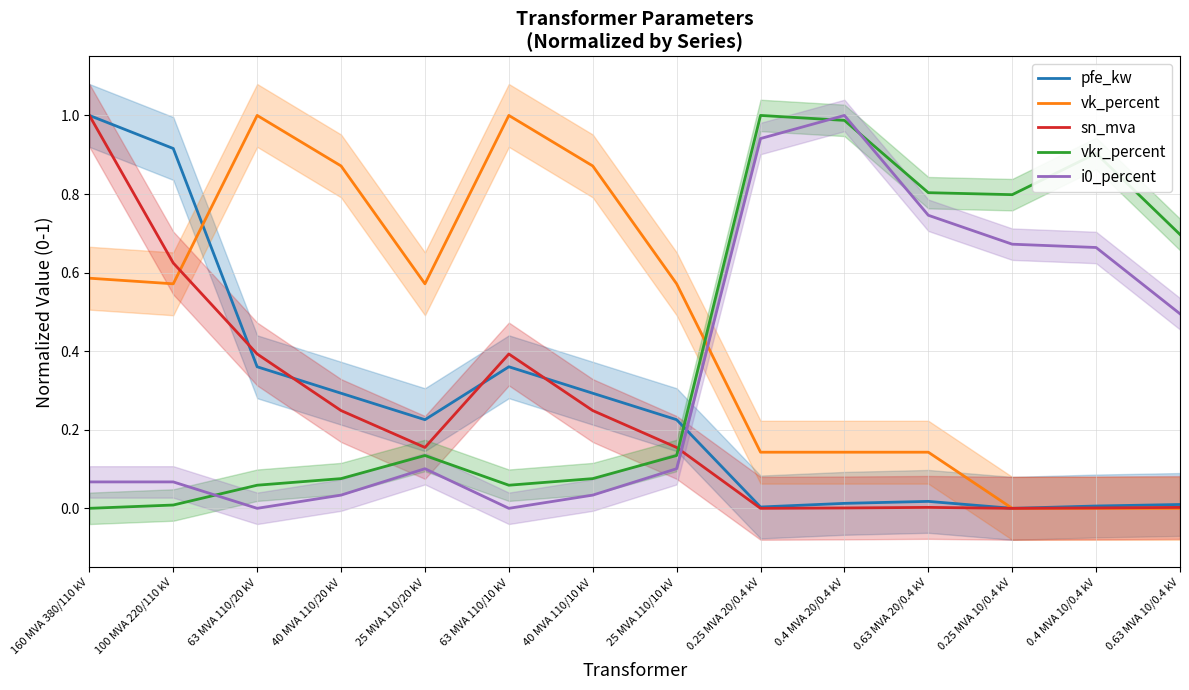

What is the total value across all series at 0.25 MVA 10/0.4 kV?

1.5